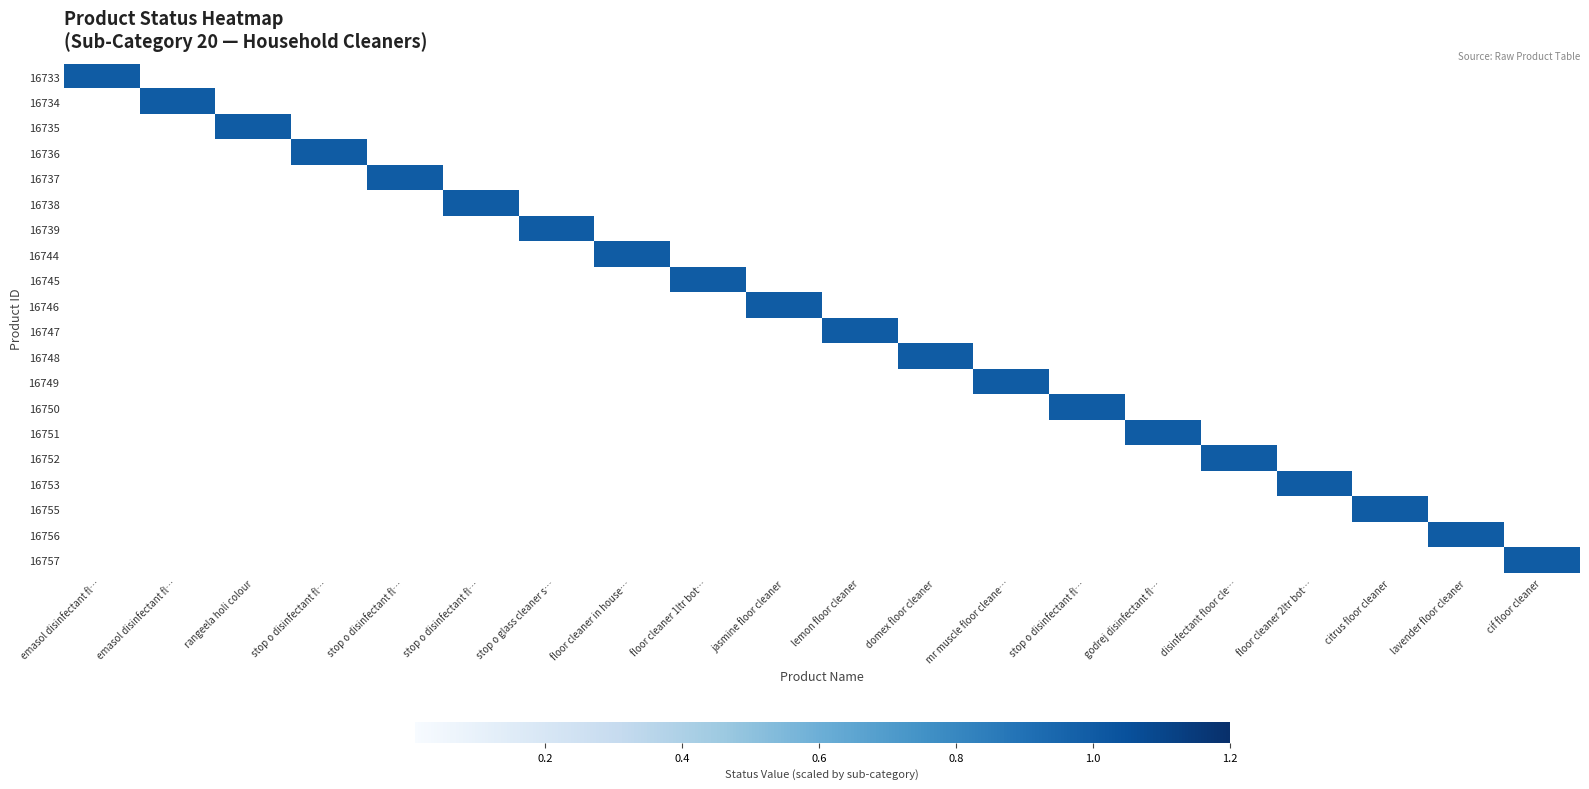

At how many categories does at least one series exceed 0?

20